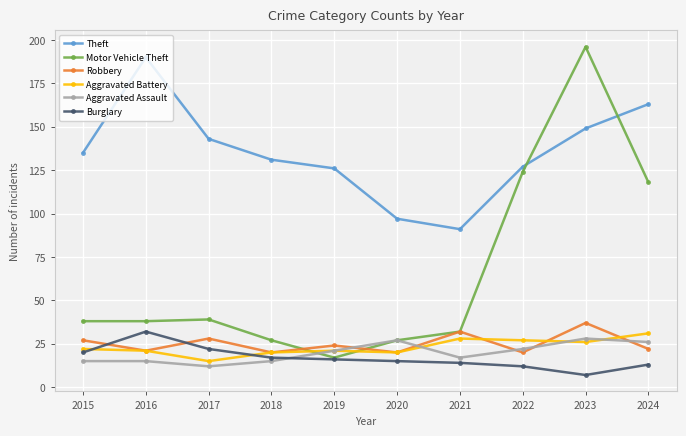

Is this an area chart (filled region under the line)?

No